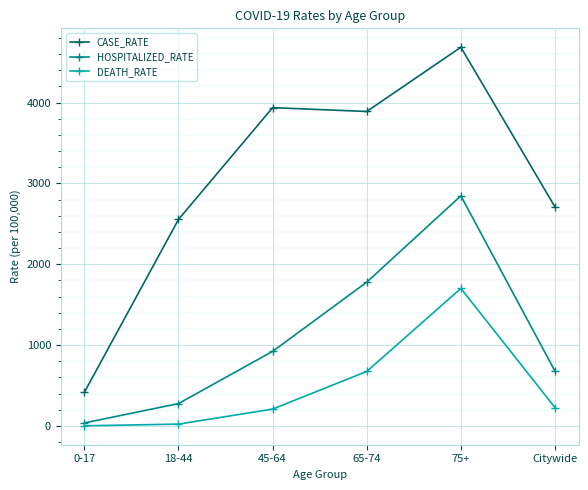

True or false: HOSPITALIZED_RATE and CASE_RATE intersect in this chart.

False